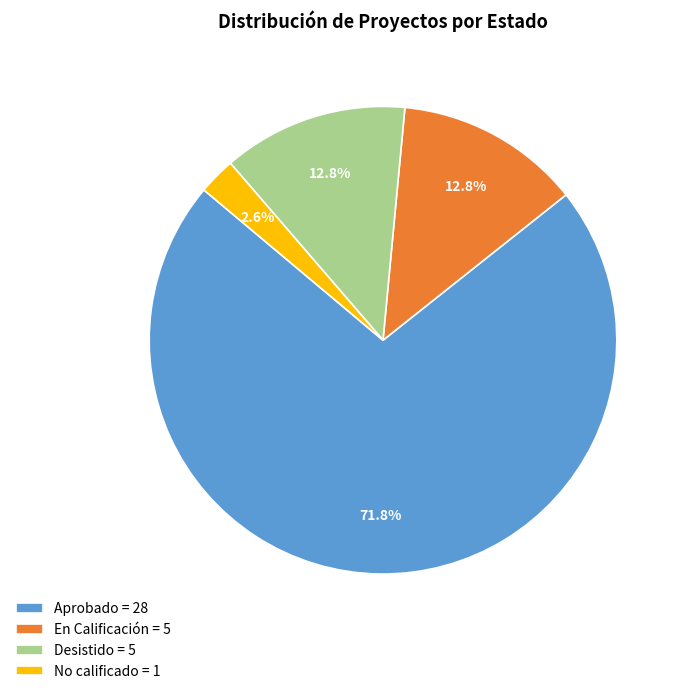

What percentage do No calificado = 1 and Aprobado = 28 together represent?

74.4%